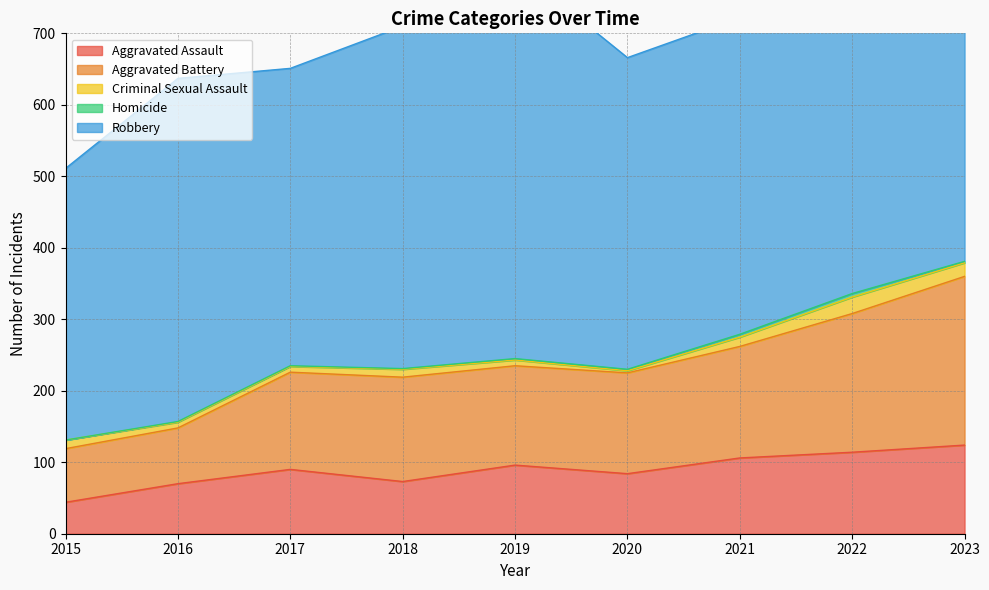

Where is the first local maximum for Robbery?

2016